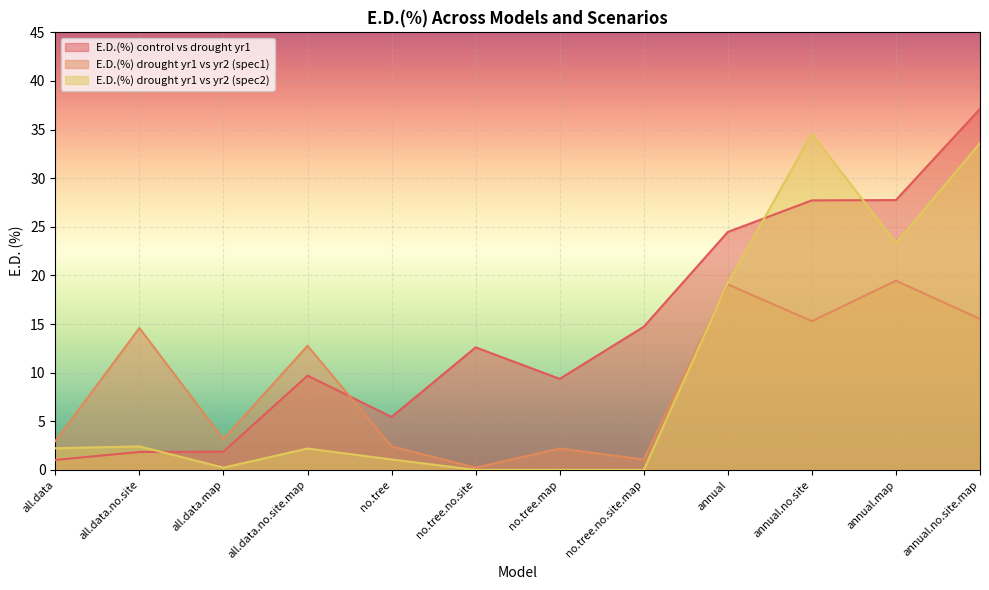

How many data points in E.D.(%) drought yr1 vs yr2 (spec2) are above 2?

7